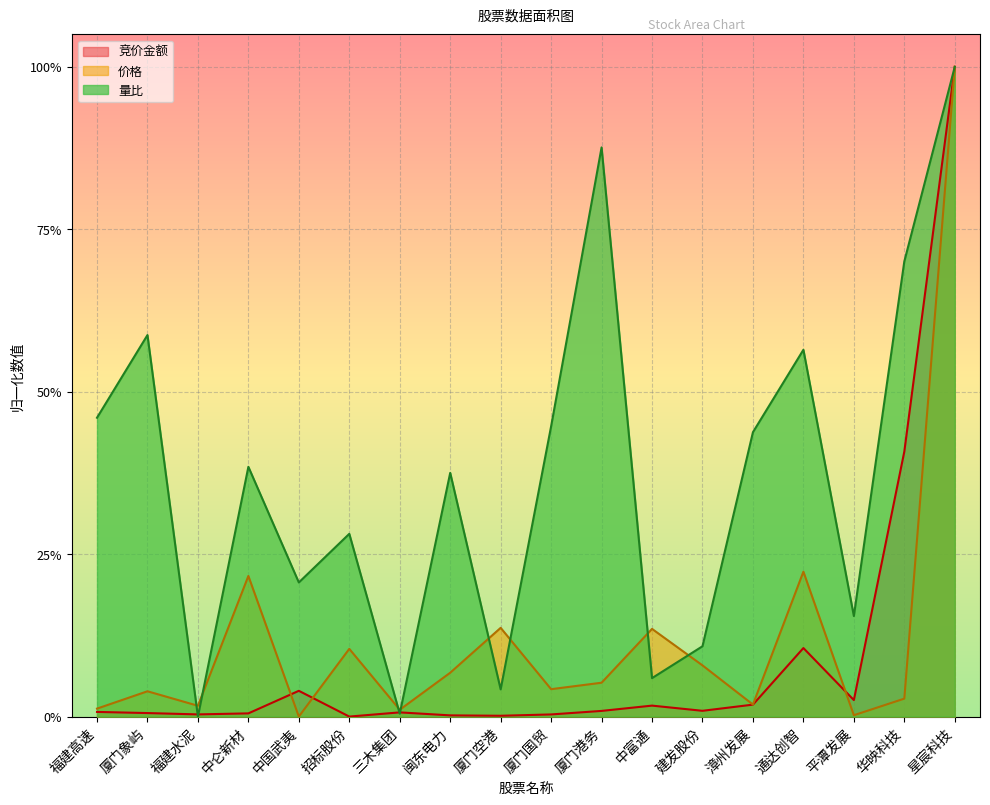

How many values in the 价格 series exceed 0?

17